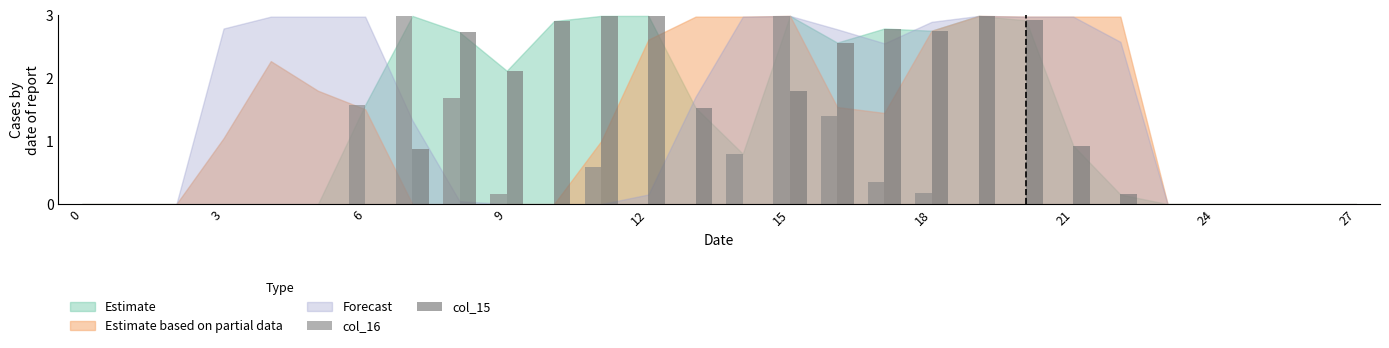

At which label is Estimate closest to 1?

21